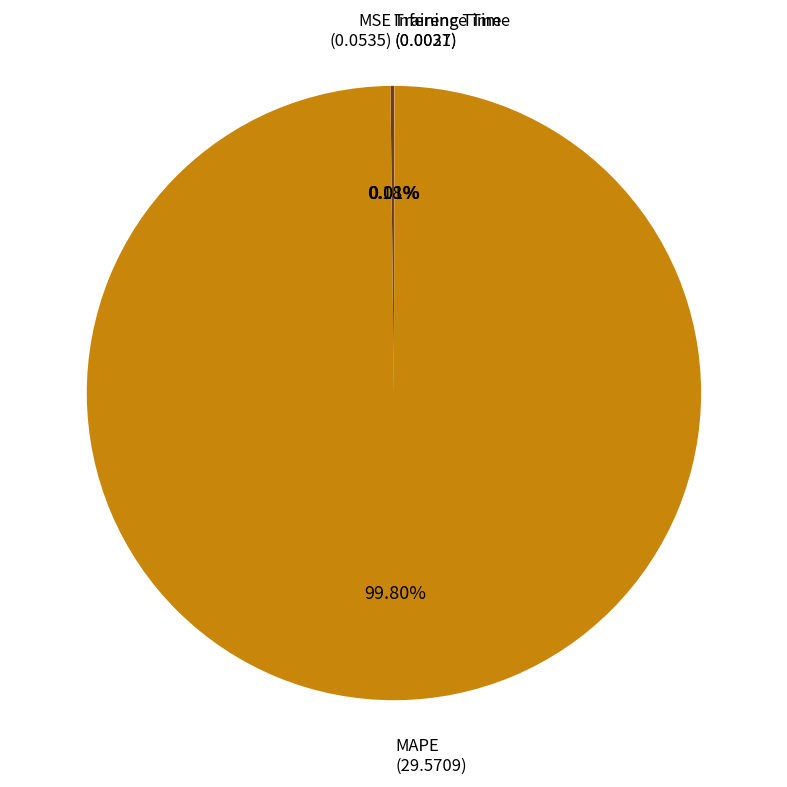

Which slice represents more than half of the pie?

MAPE